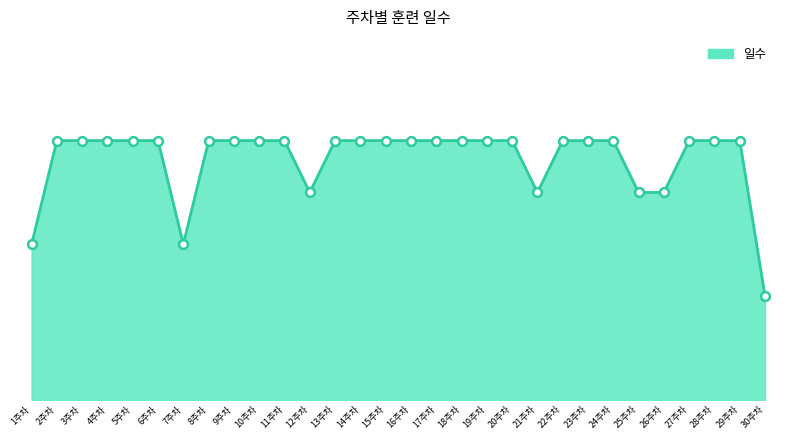

Is this an area chart (filled region under the line)?

Yes